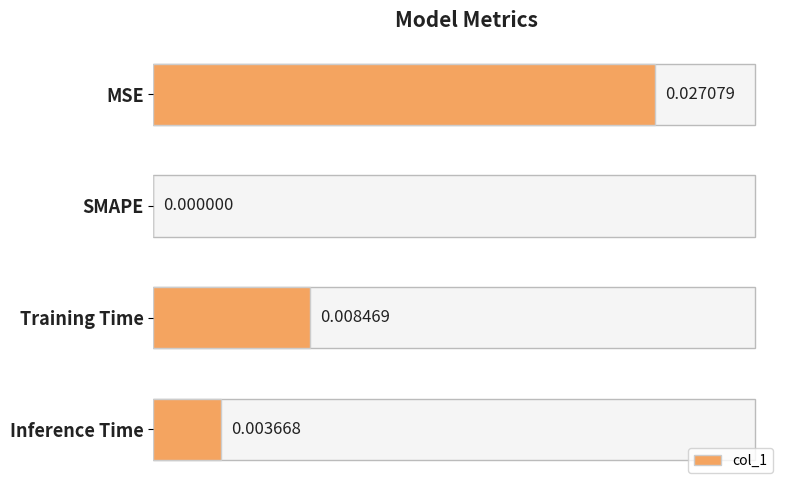

At which label is the value closest to 0?

SMAPE